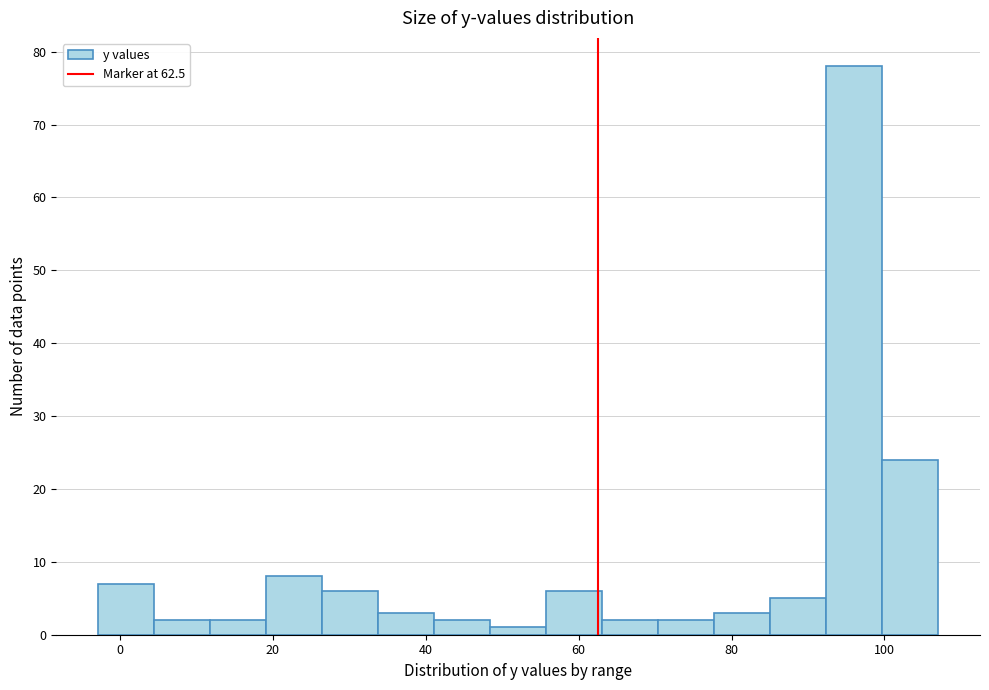

Around what value on the x-axis is the tallest bar? Give the approximate position of its centre, as read against the axis.

96